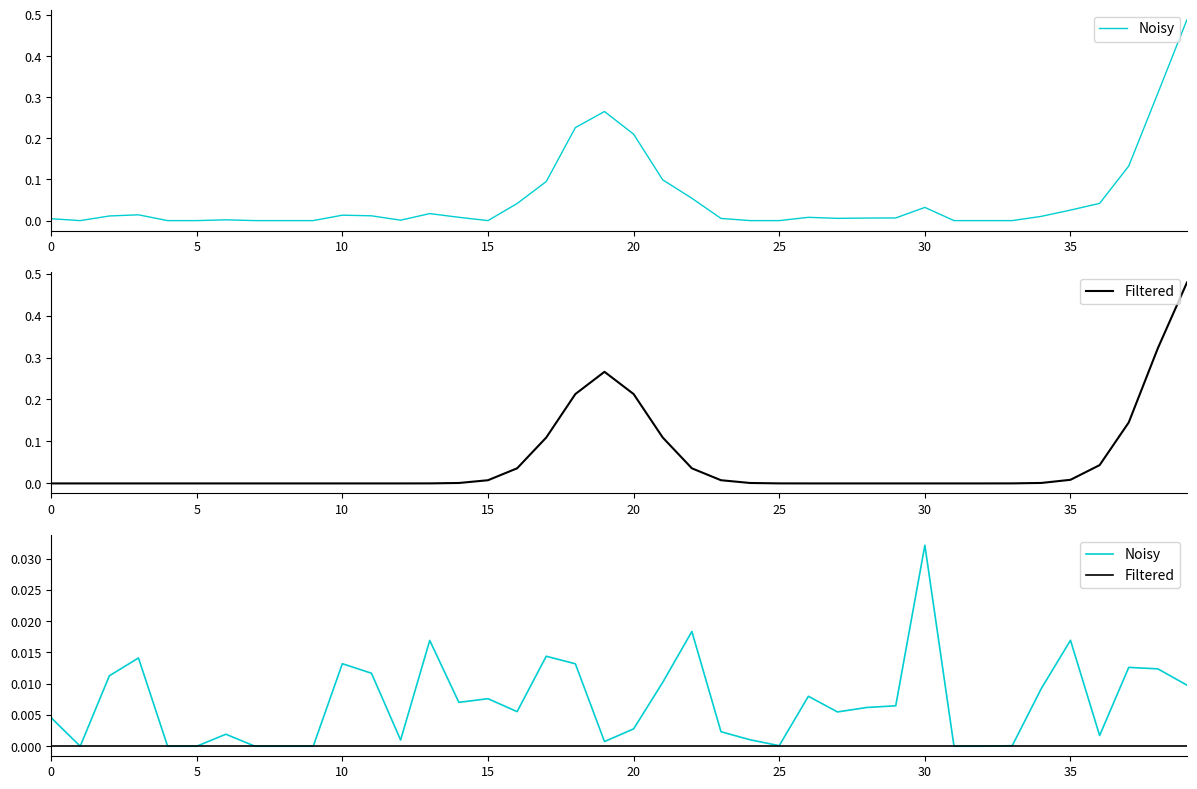

Rank the series by their average value, from highest to lowest.

Noisy, Filtered